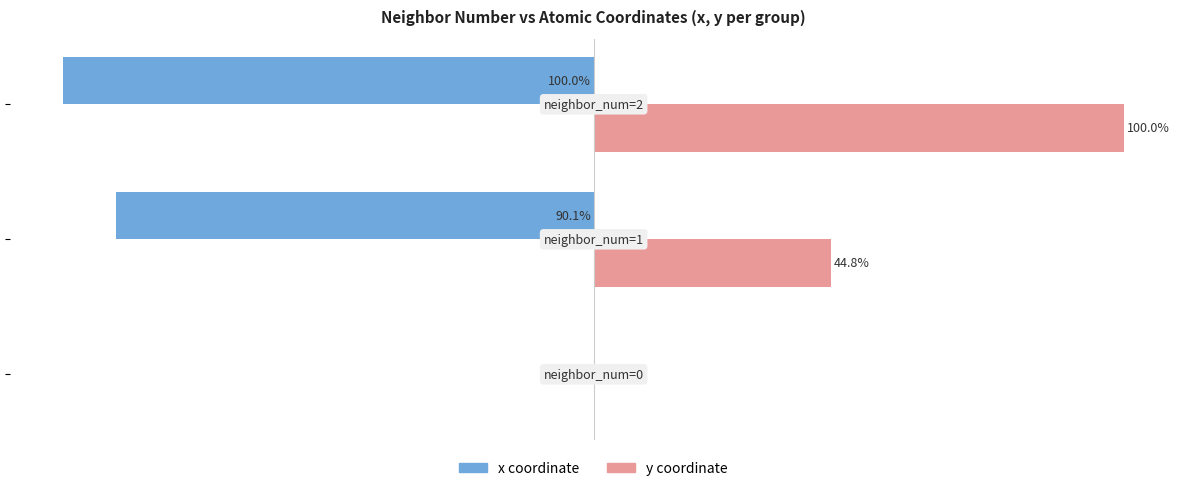

Which series has the largest total across all categories?

y coordinate